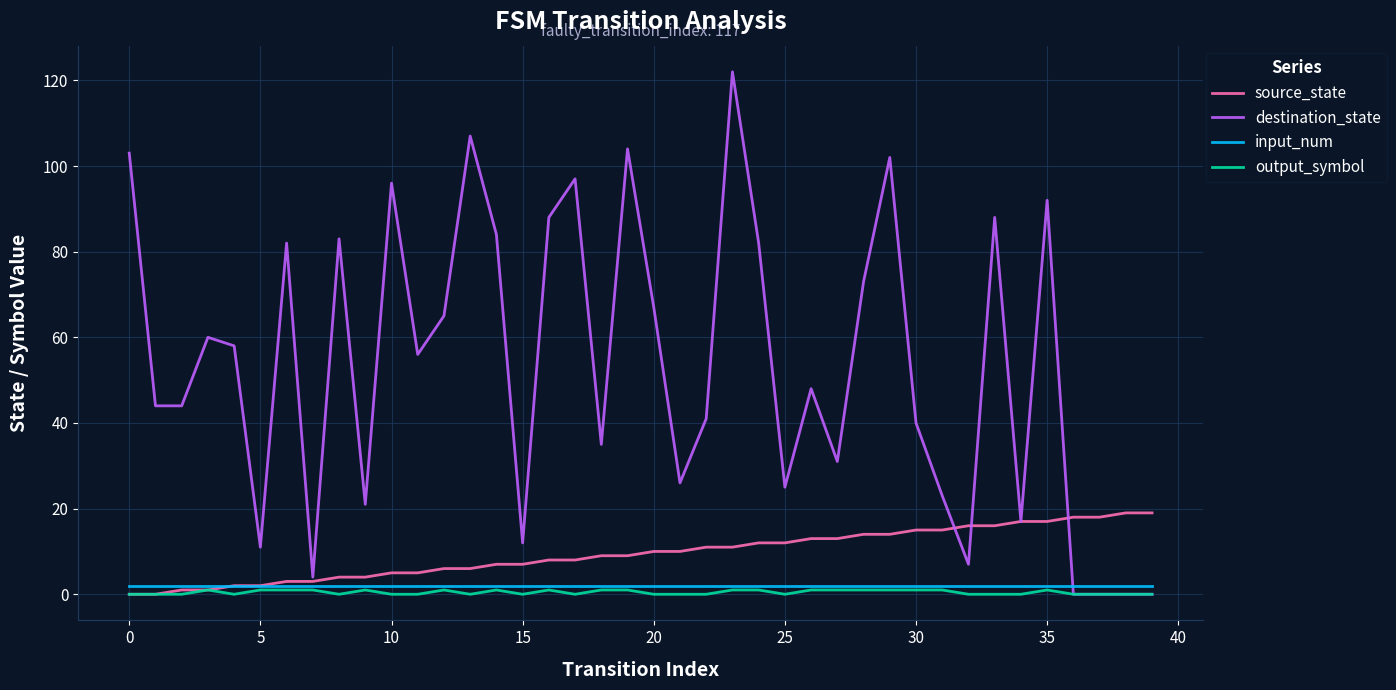

After their last crossing, which series has the higher values: input_num or destination_state?

input_num